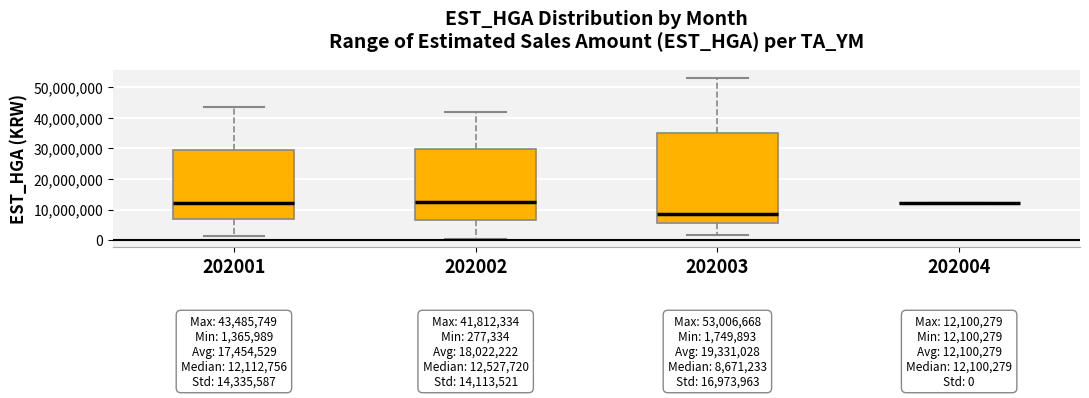

Which box is the tallest, from its lower edge to its upper edge?

202003